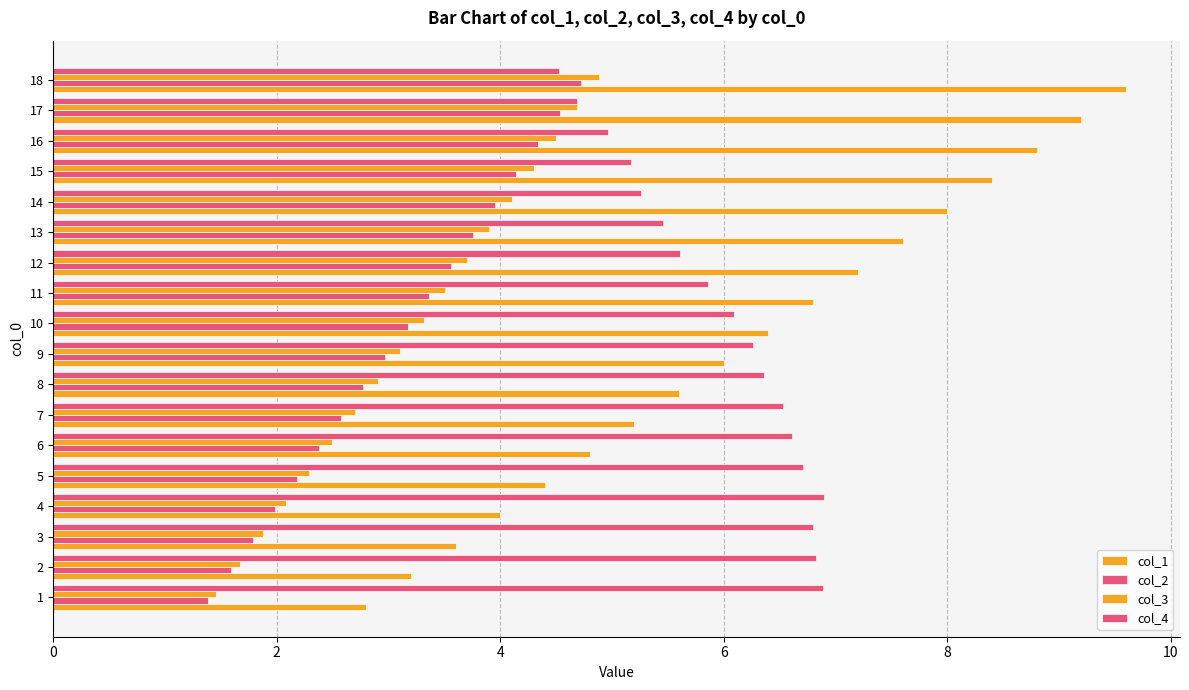

List the series in order of their peak value, lowest first.

col_2, col_3, col_4, col_1